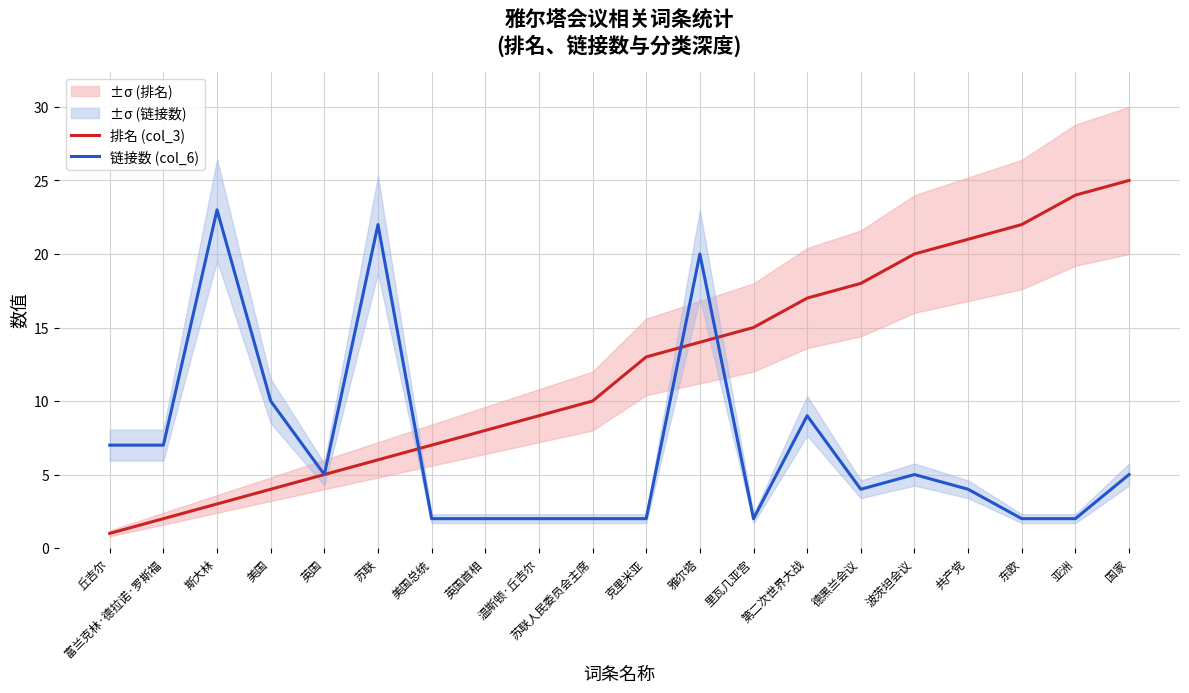

Which label corresponds to the largest value in the chart?

国家